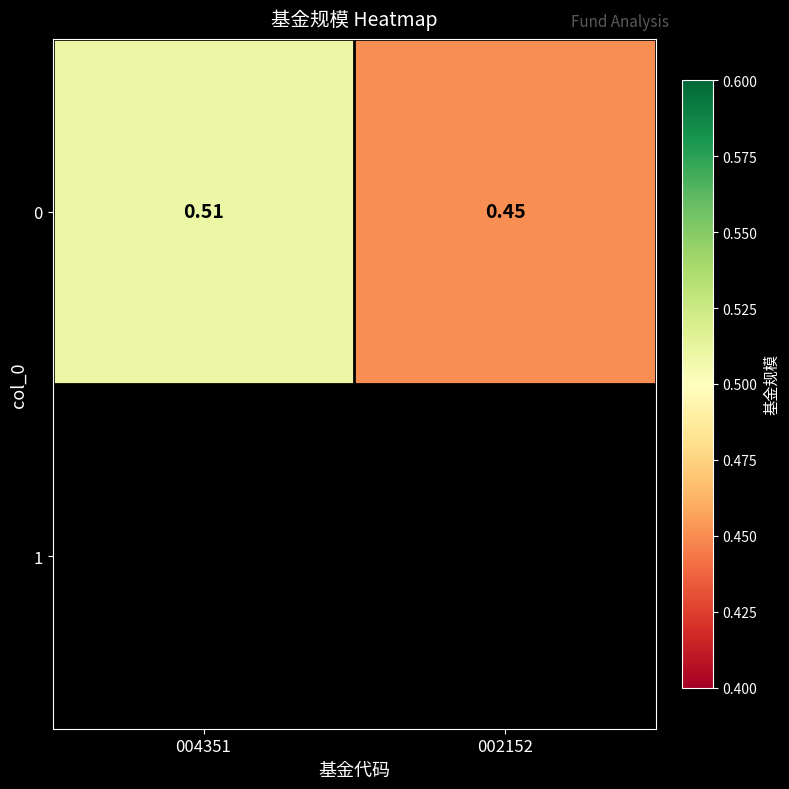

What is the smallest value displayed?

0.5